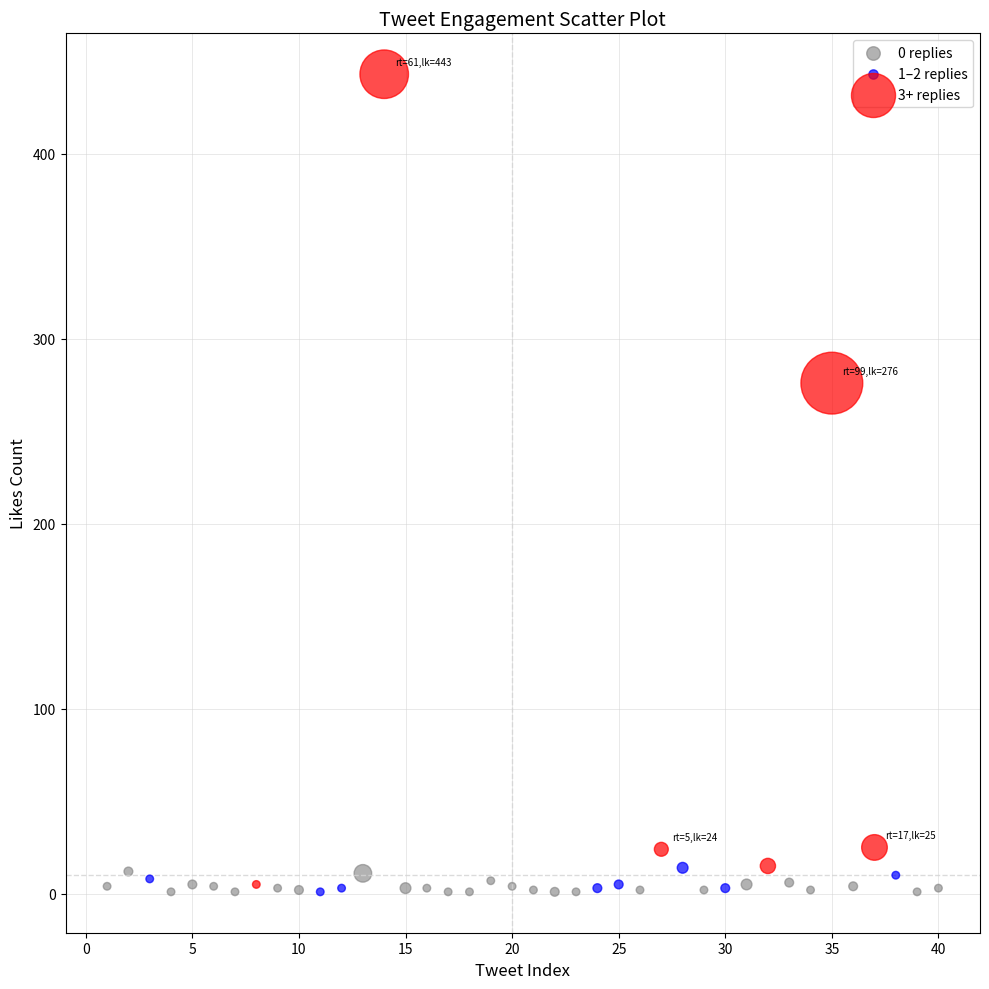

Which series reaches the maximum Y coordinate?

3+ replies